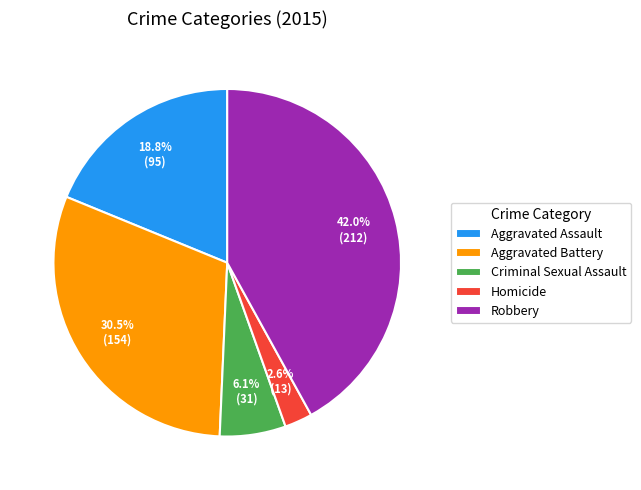

True or false: Aggravated Assault accounts for 19% of the total.

True